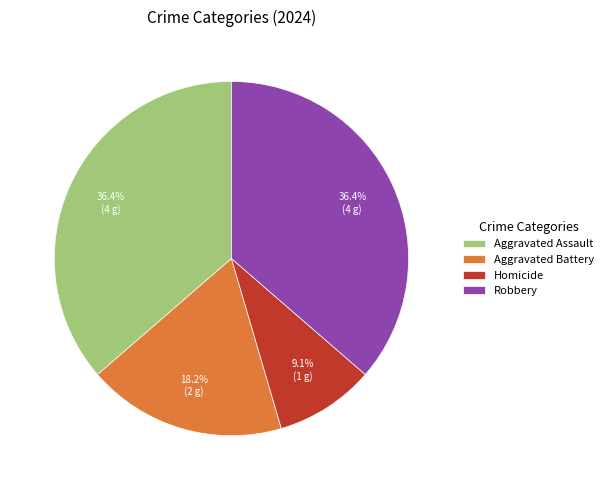

What portion of the pie excludes Aggravated Assault?

63.6%